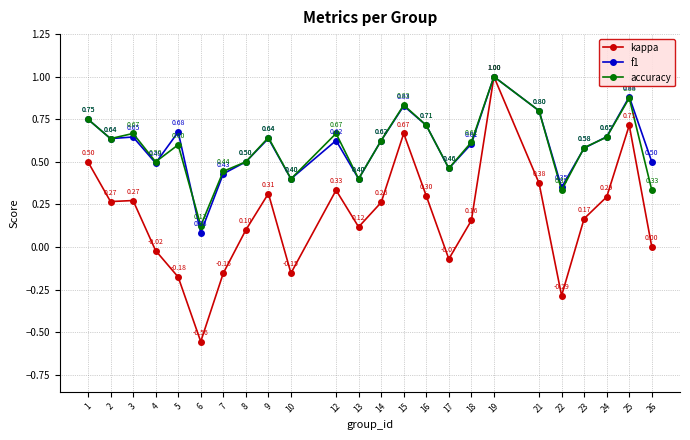

How many lines are shown in the chart?

3